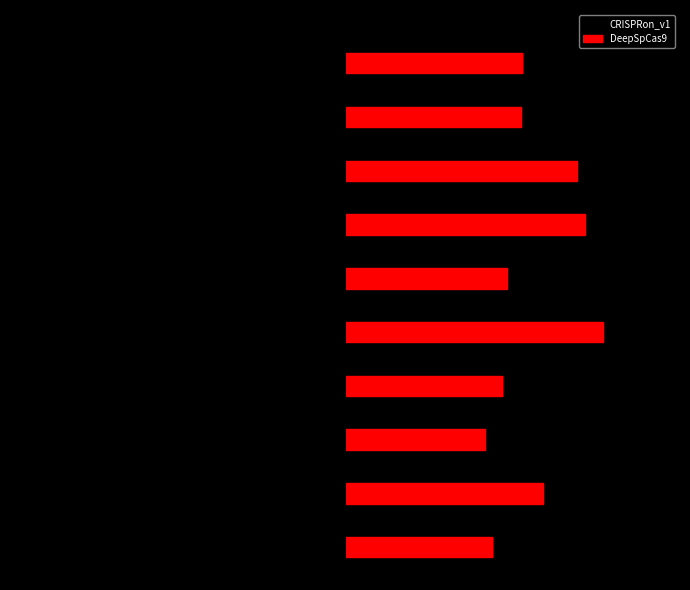

Reading left to right, transcribe all the data shown in this chart.

CRISPRon_v1: -0.5	-0.7	-0.4	-0.5	-0.8	-0.5	-0.8	-0.8	-0.7	-0.6
DeepSpCas9: 0.4	0.6	0.4	0.5	0.8	0.5	0.7	0.7	0.5	0.5